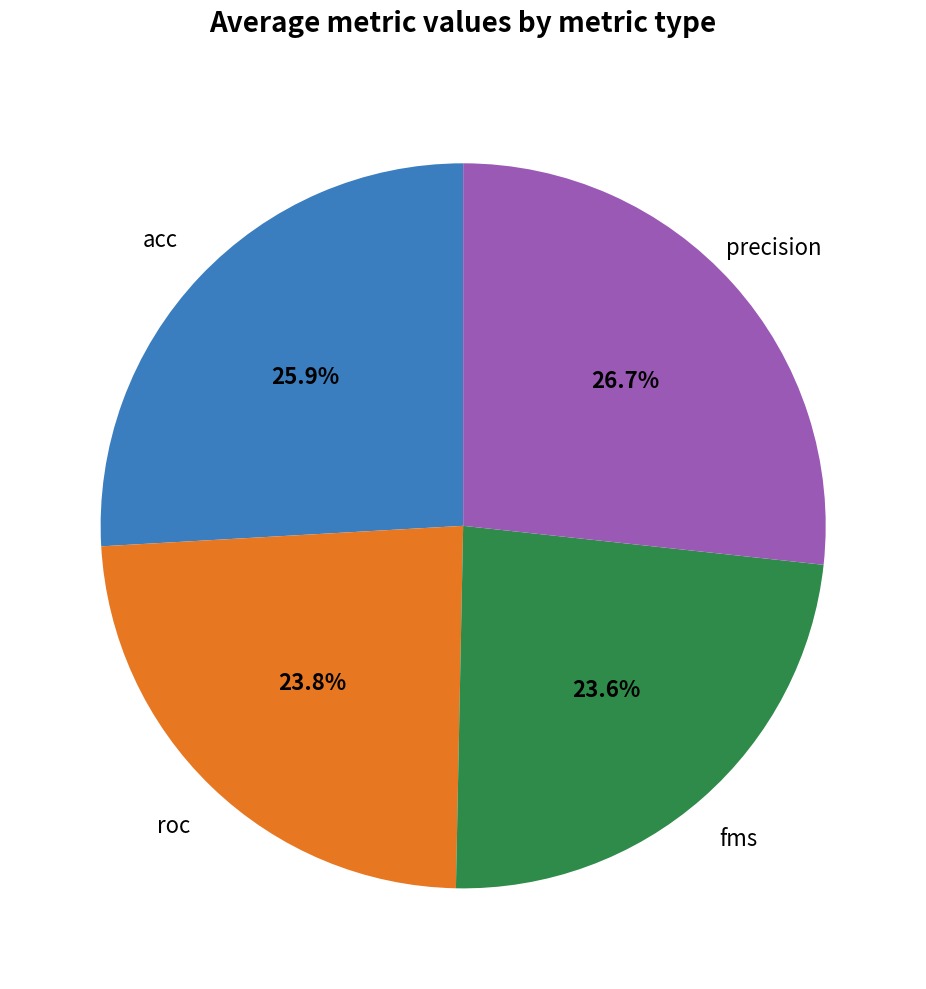

Does any single category account for the majority?

No